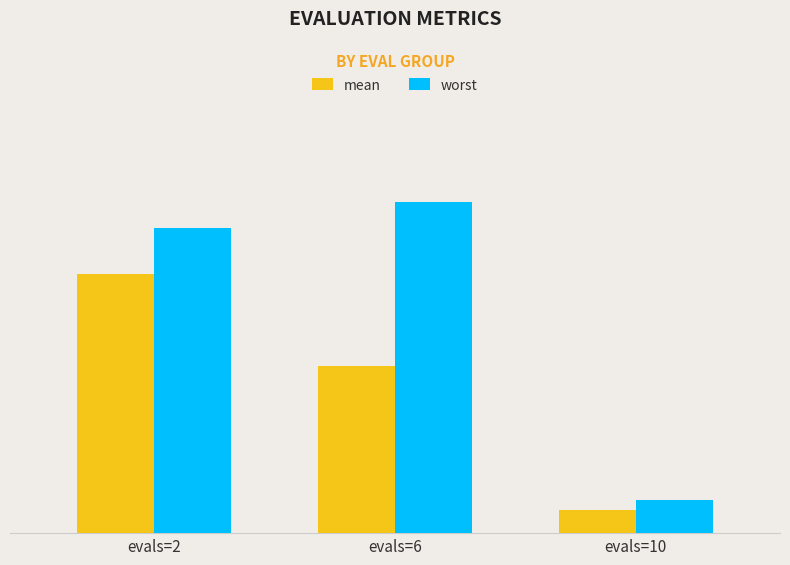

Reading right to left, what are all the values shown in this chart?

mean: 0.2	1.6	2.5
worst: 0.3	3.2	2.9